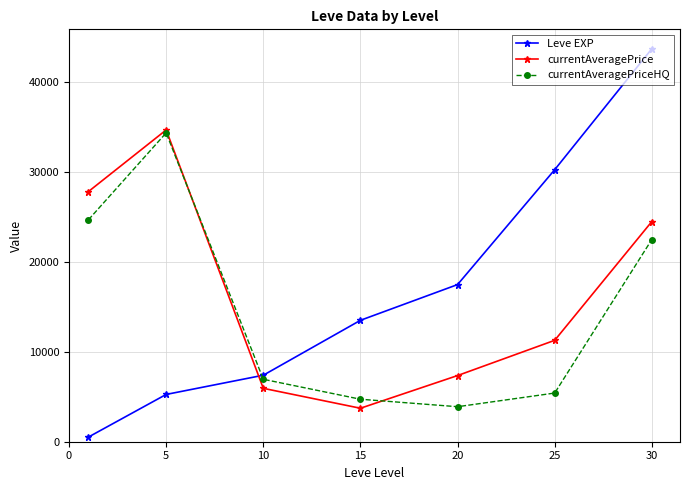

What is the minimum value for Leve EXP?

520.0